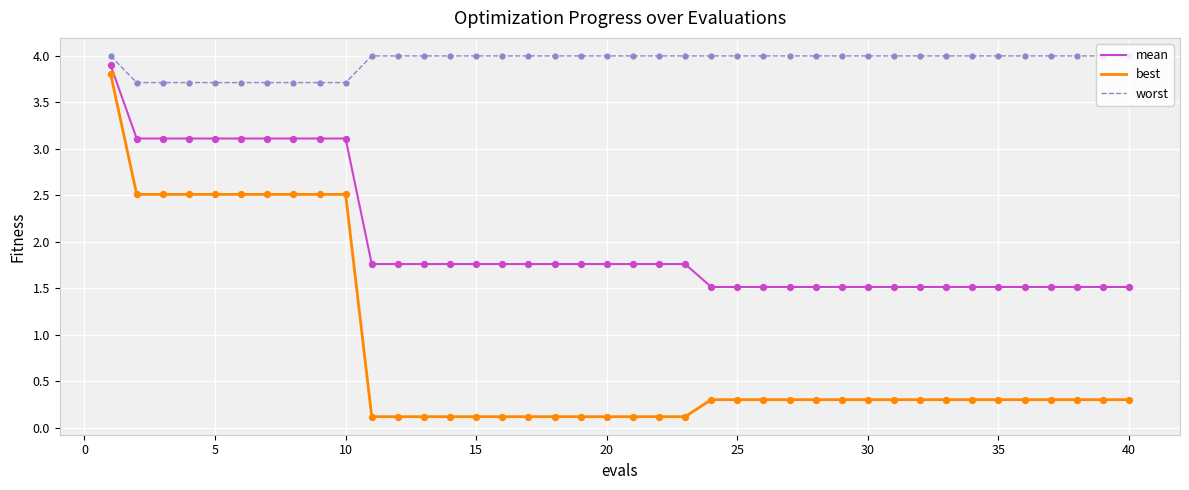

Which series has the largest total across all categories?

worst